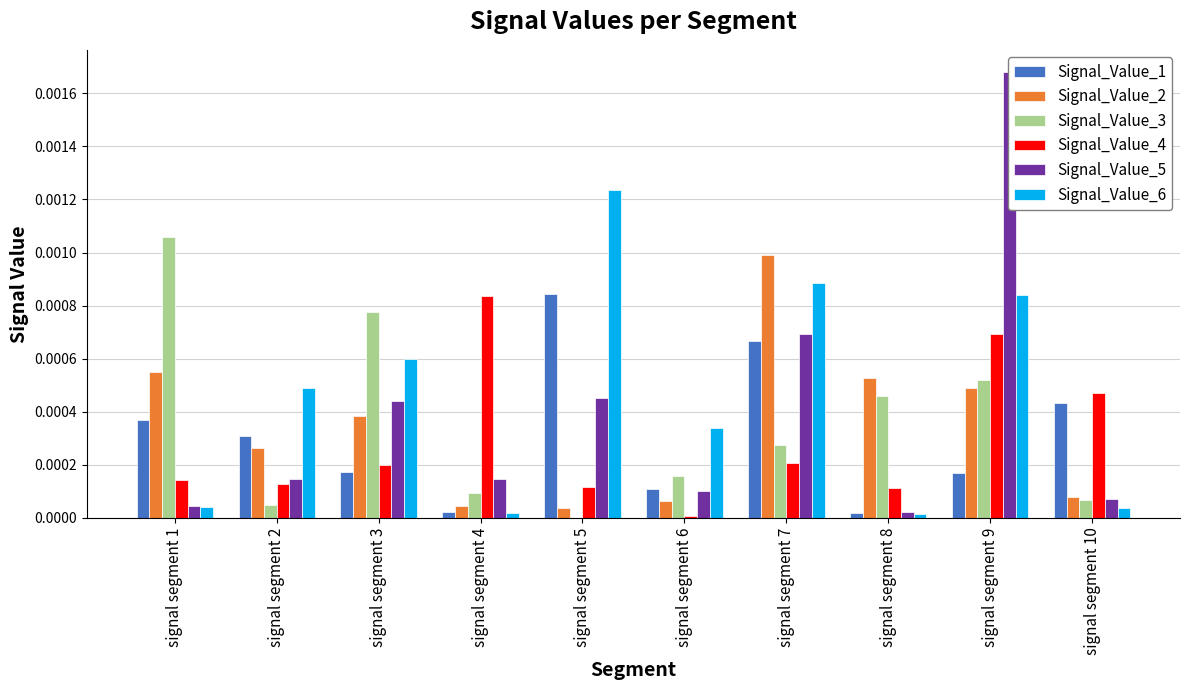

Is the value of Signal_Value_2 at signal segment 5 greater than the value of Signal_Value_6 at signal segment 7?

No